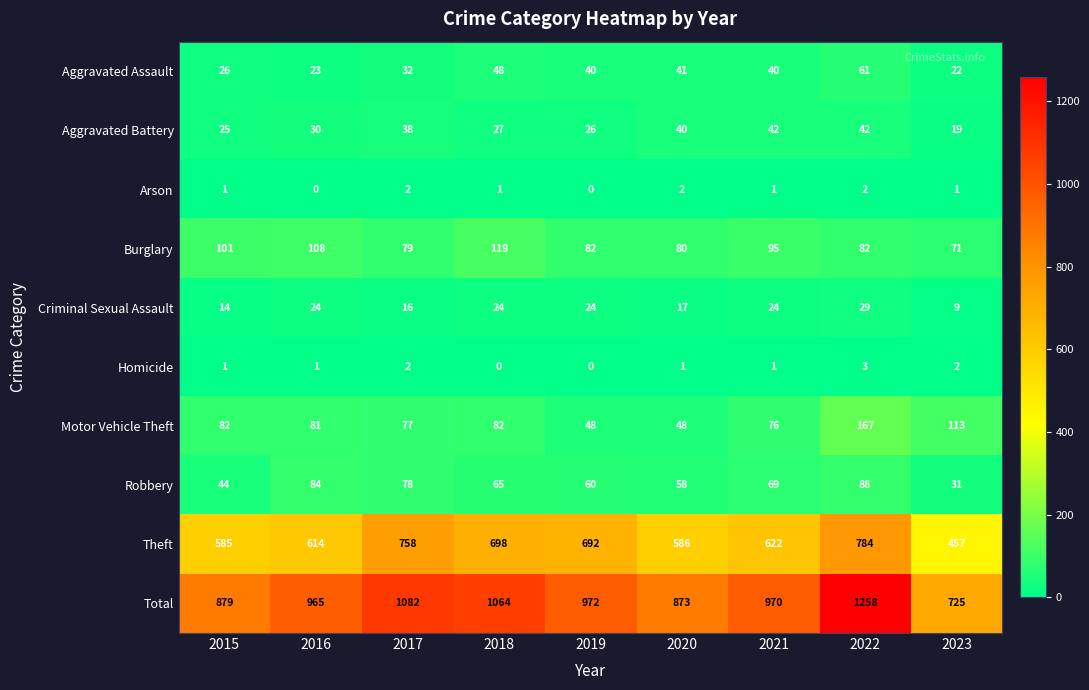

Which series changed the most between 2018 and 2023?

Total